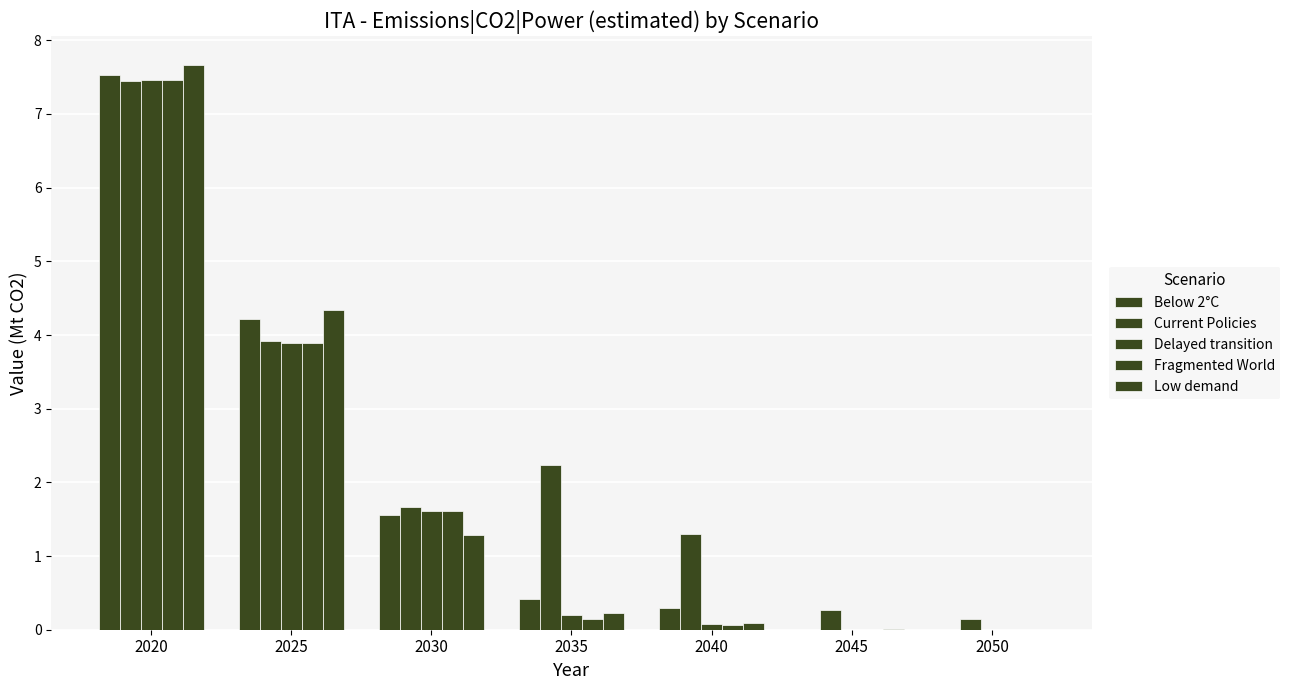

What is the value of the Low demand bar at the 5th from the left?

0.1